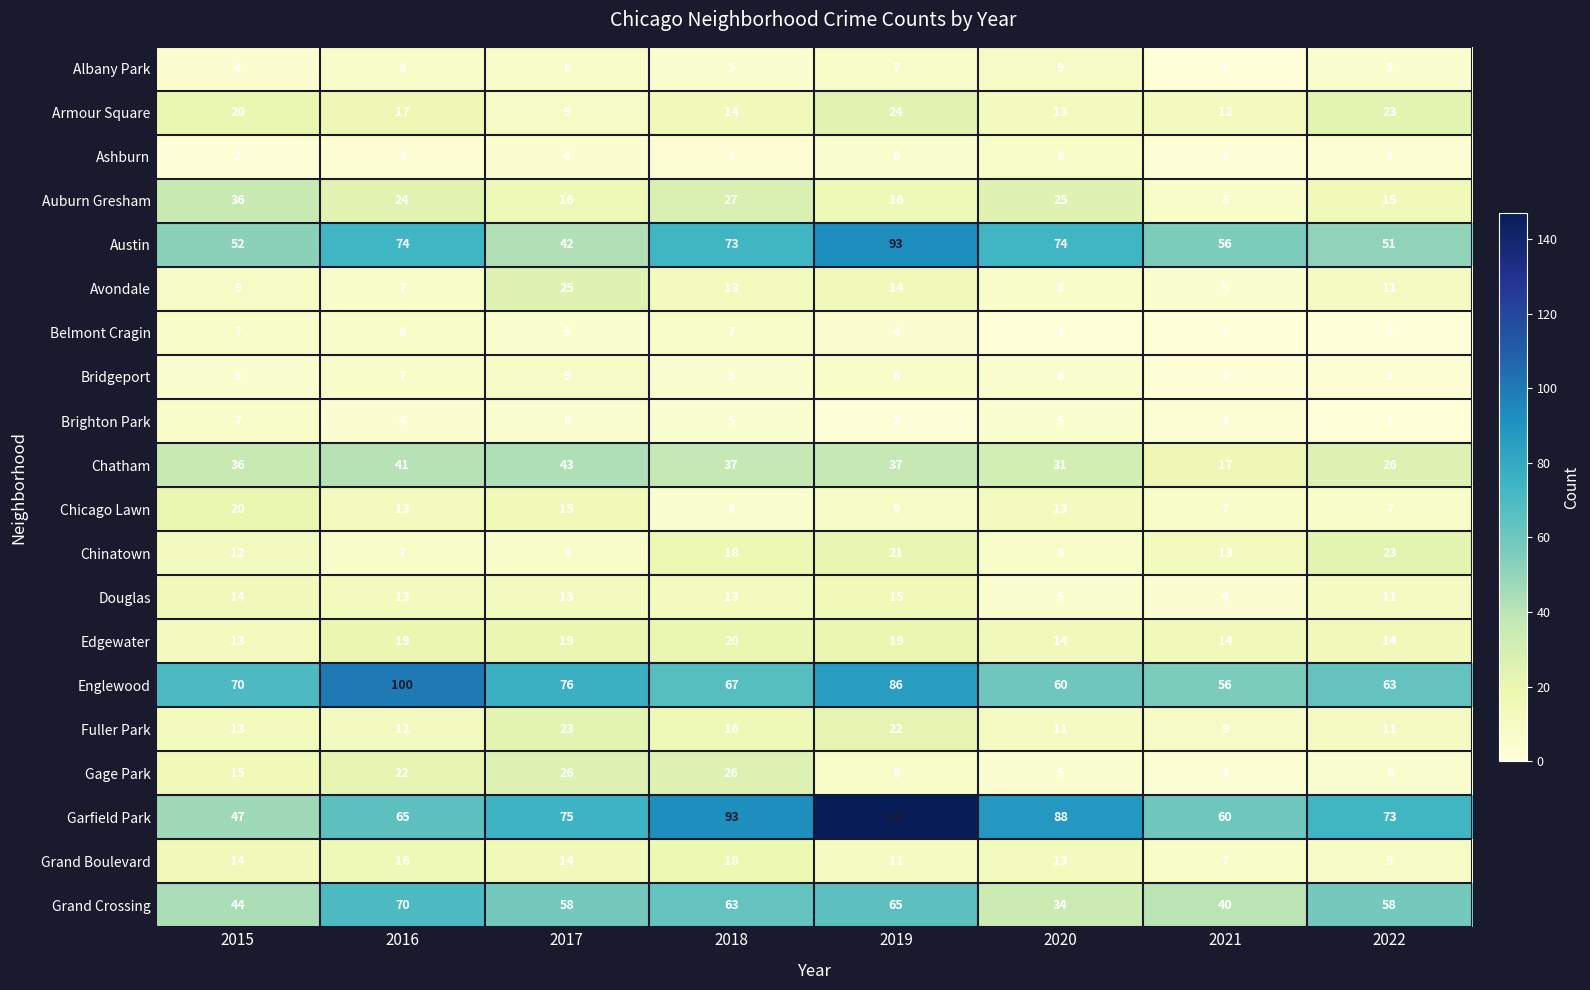

Where is Chinatown nearest to the value 15?

2021